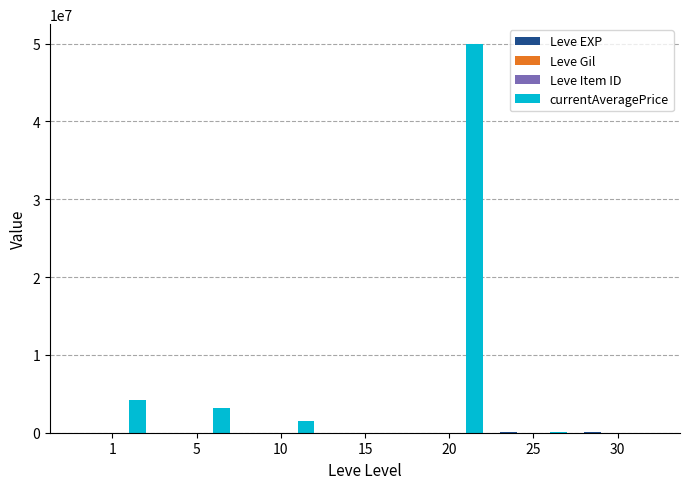

How many groups of bars are there?

7